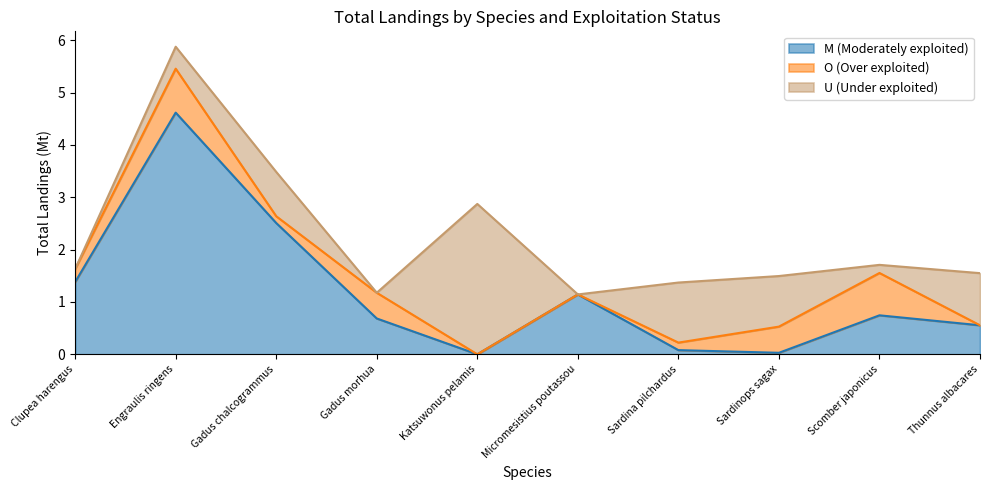

Which series has the largest total across all categories?

M (Moderately exploited)